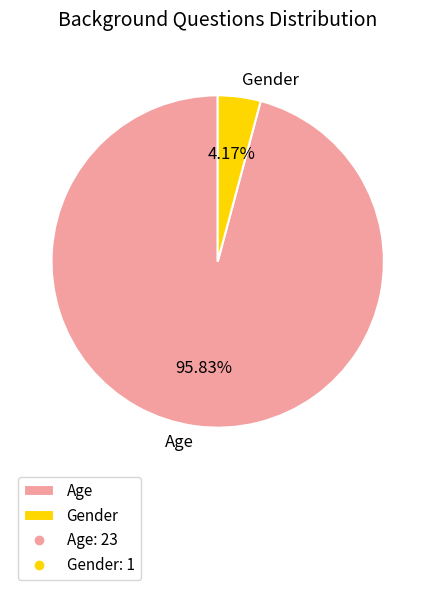

Rank the categories by value from lowest to highest.

Gender, Age